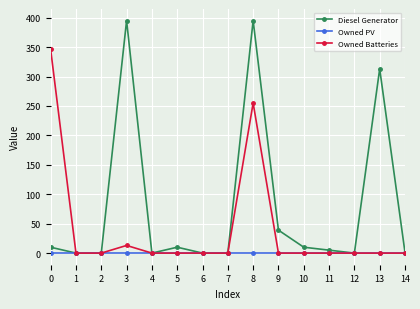

At how many categories does at least one series exceed 148?

4